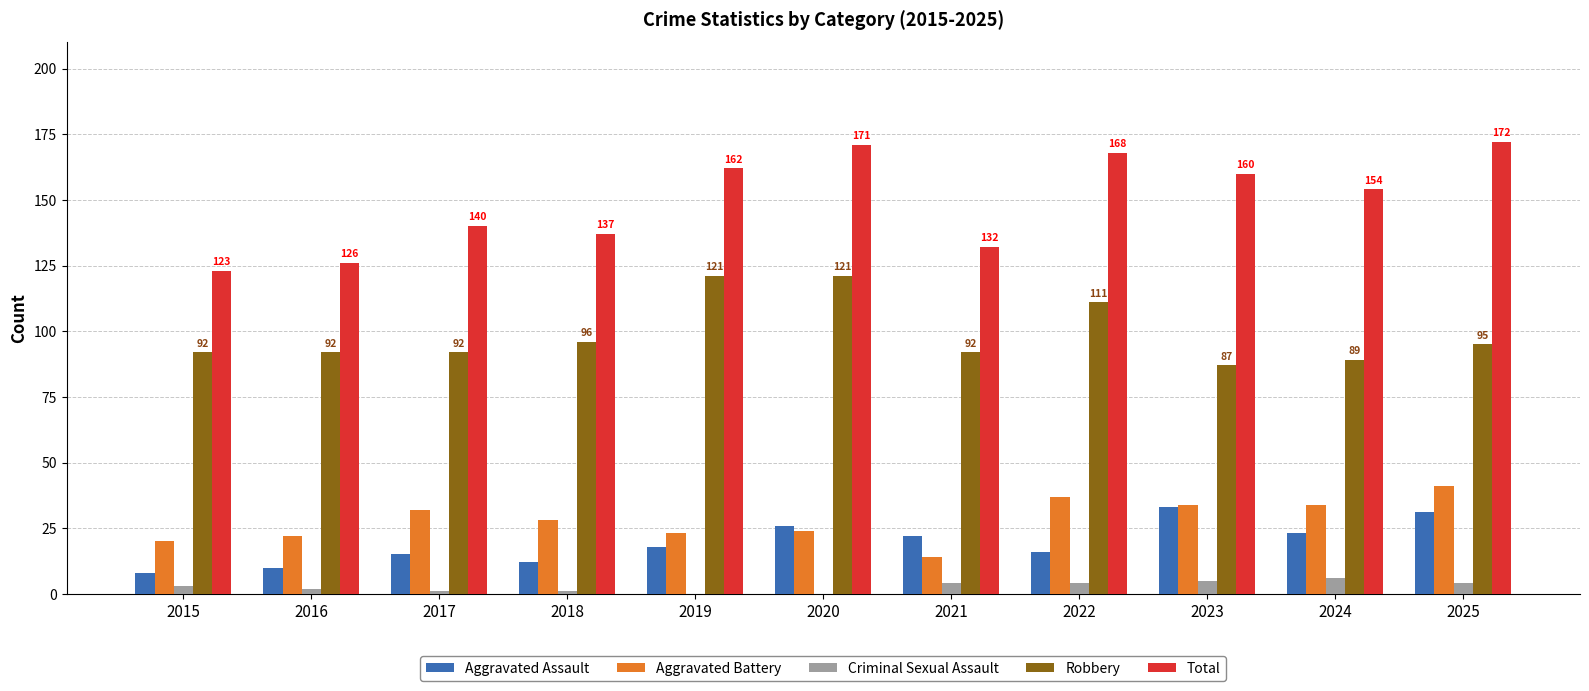

At which label is Aggravated Battery closest to 27?

2018